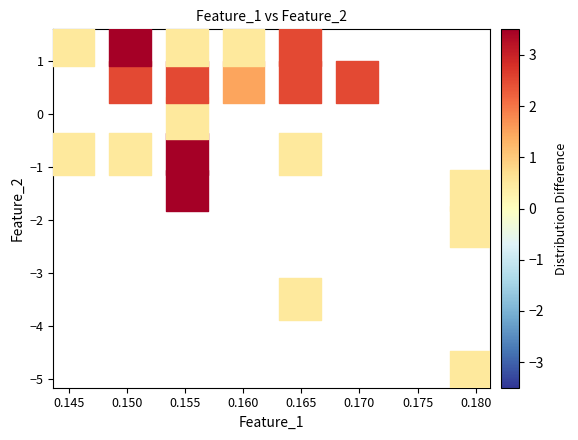

List the coordinates of all points as (Y, X) pairs, reading left to right.

(-0.8, 0.1)  (1.3, 0.1)  (-0.8, 0.2)  (0.6, 0.2)  (1.3, 0.2)  (-1.4, 0.2)  (-0.8, 0.2)  (-0.1, 0.2)  (0.6, 0.2)  (1.3, 0.2)  (0.6, 0.2)  (1.3, 0.2)  (-3.5, 0.2)  (-0.8, 0.2)  (0.6, 0.2)  (1.3, 0.2)  (0.6, 0.2)  (-4.9, 0.2)  (-2.1, 0.2)  (-1.4, 0.2)